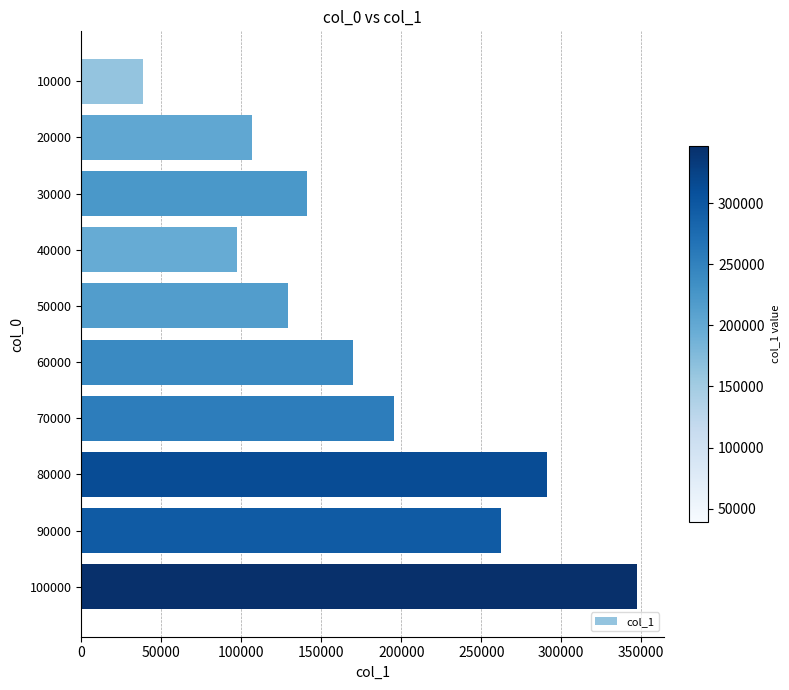

What is the change in value from 30000 to 60000?

+28993